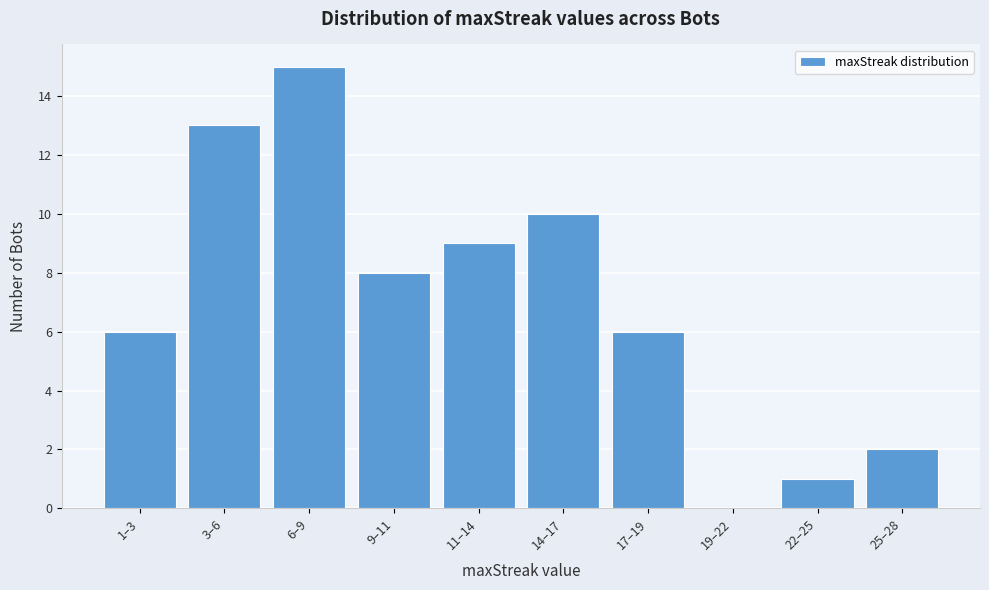

Reading left to right, extract all data points from this chart.

1–3=6	3–6=13	6–9=15	9–11=8	11–14=9	14–17=10	17–19=6	19–22=0	22–25=1	25–28=2